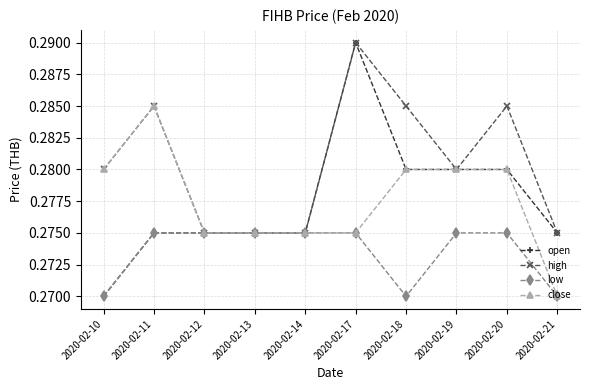

Which category has the highest value in the open series?

2020-02-17